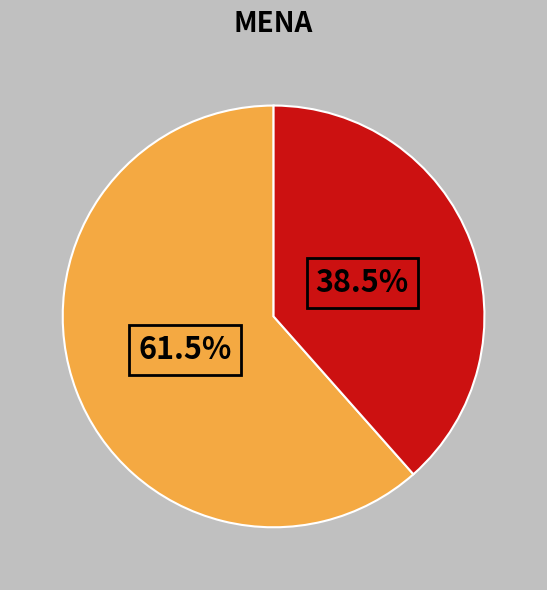

How many segments does this pie chart have?

2